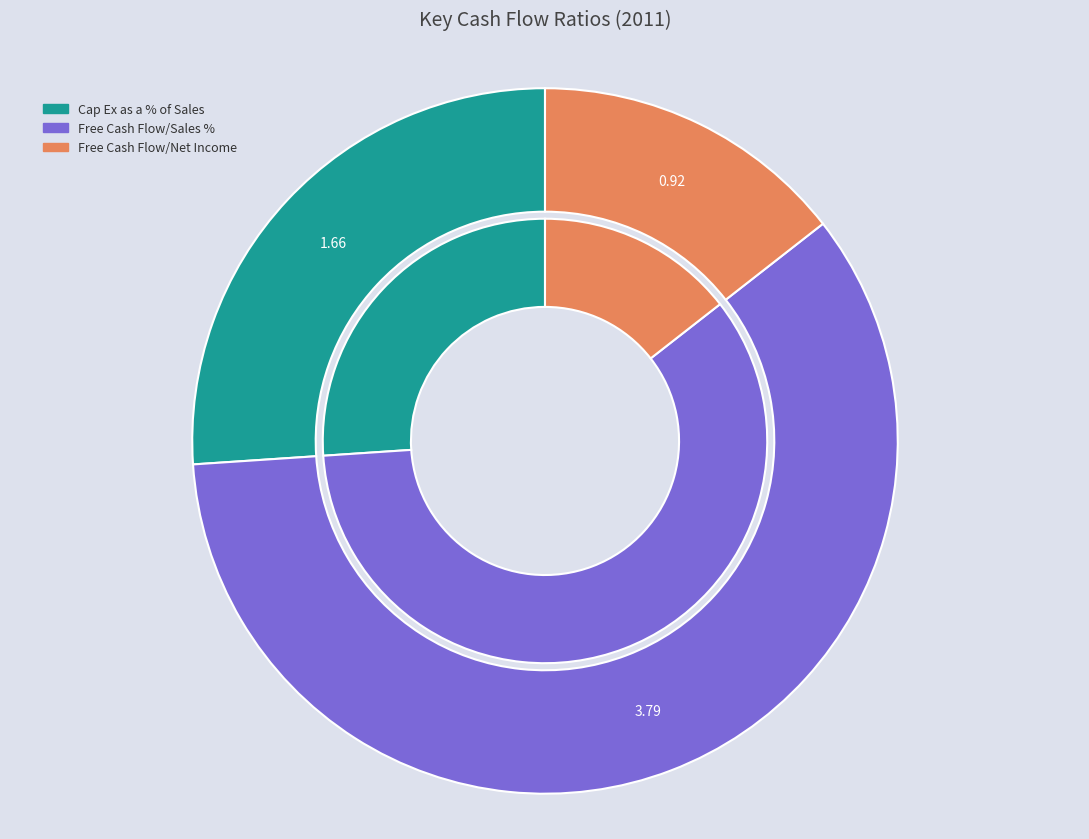

Which category has the smallest portion of the pie?

Free Cash Flow/Net Income